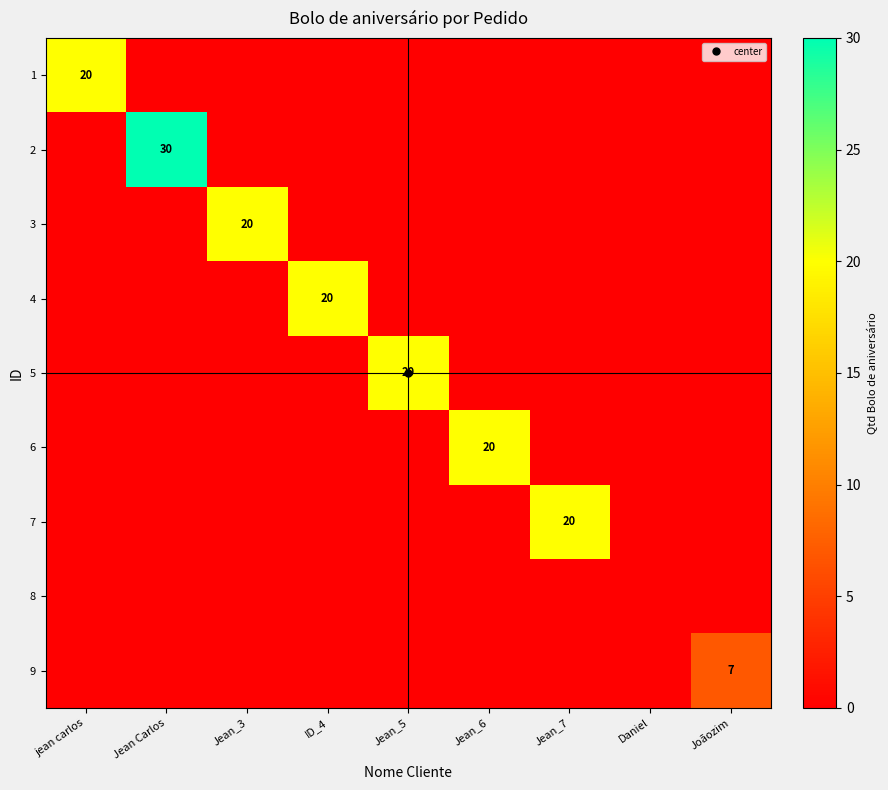

At which category is the sum across all series the highest?

Jean Carlos